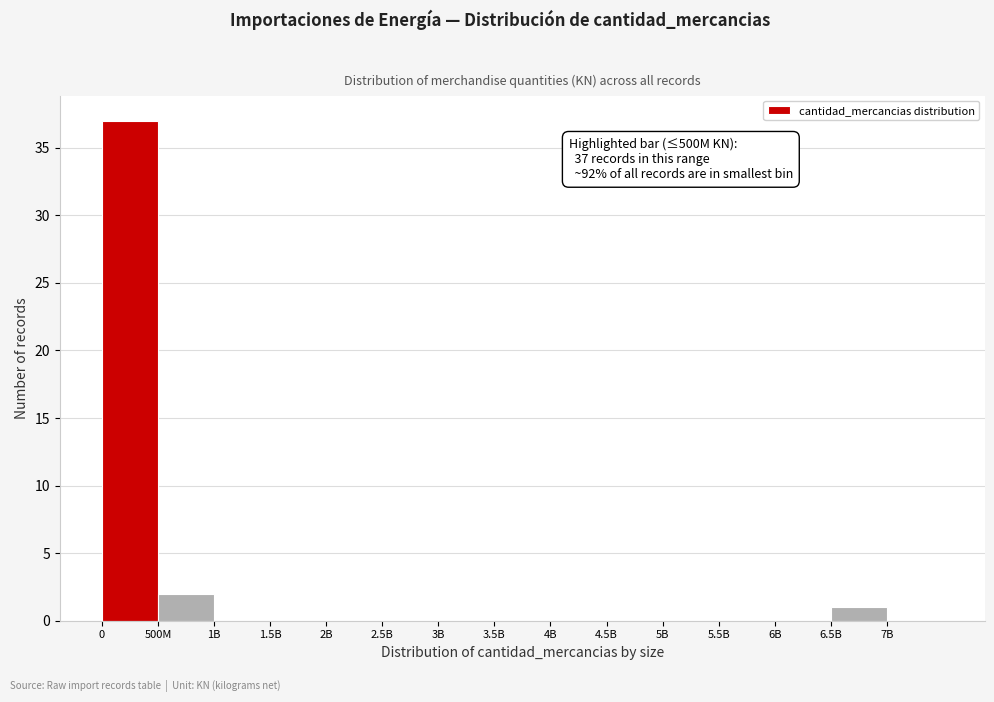

What is the greatest value displayed?

37